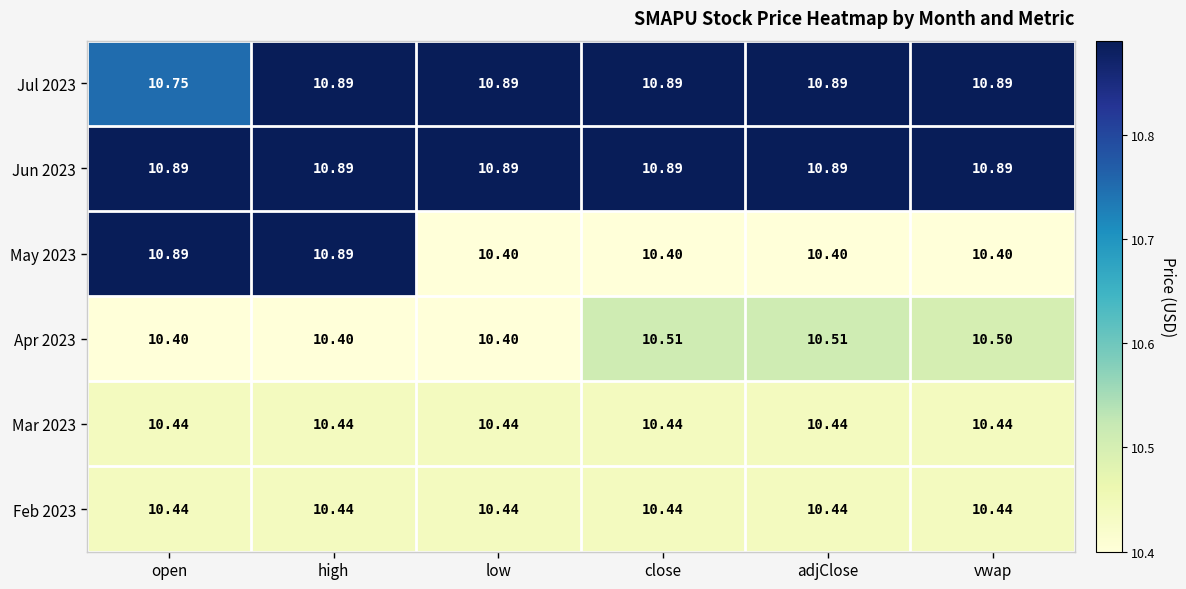

At which category is the sum across all series the highest?

high